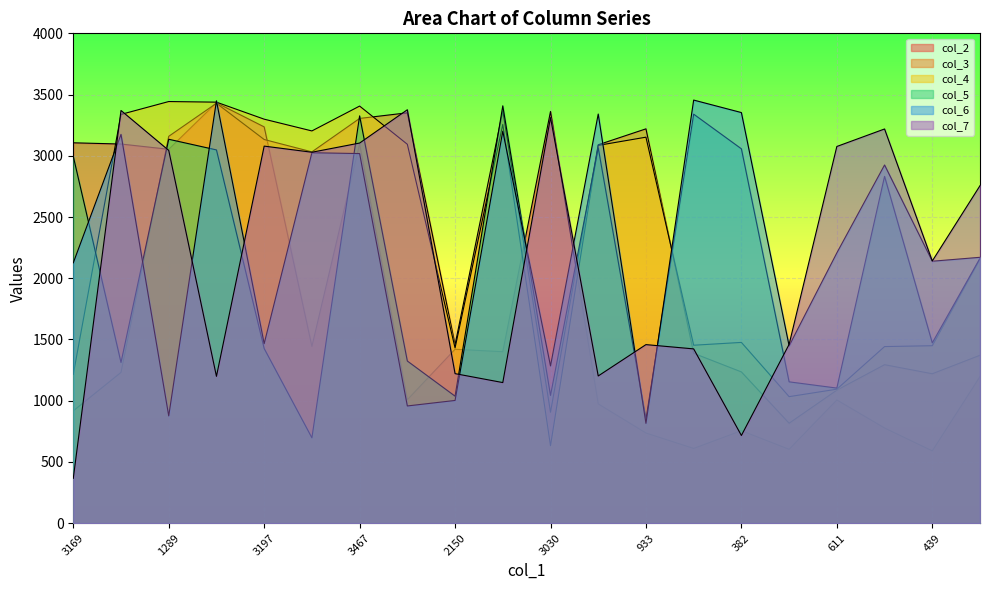

Is the value of col_7 at 365 greater than the value of col_2 at 3024?

No